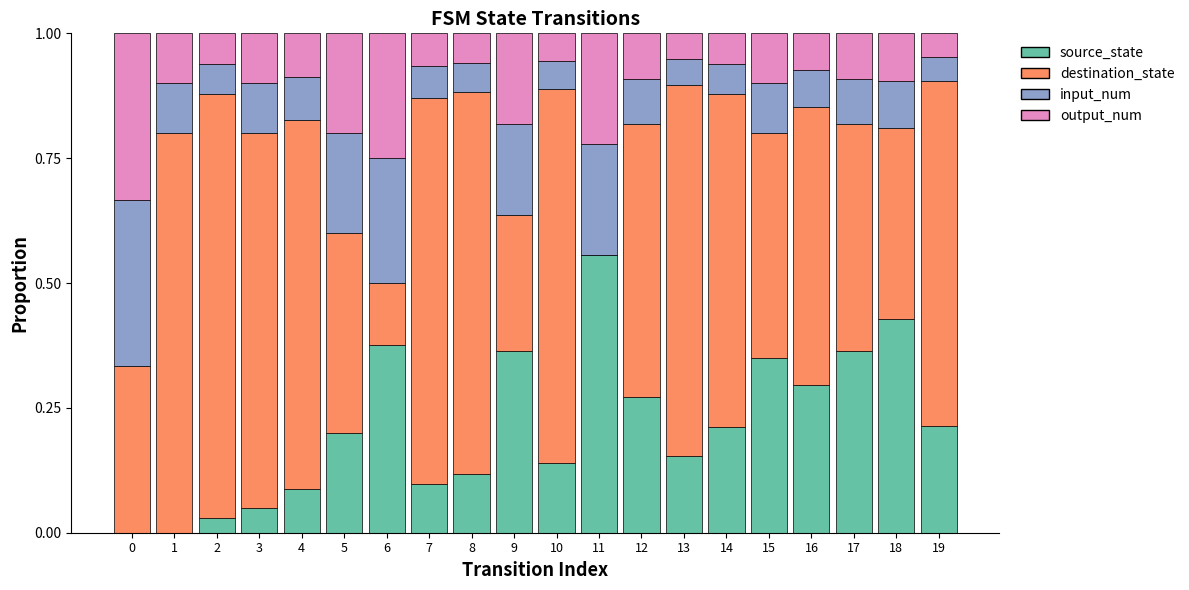

Are the bars grouped side by side (vs. stacked)?

No